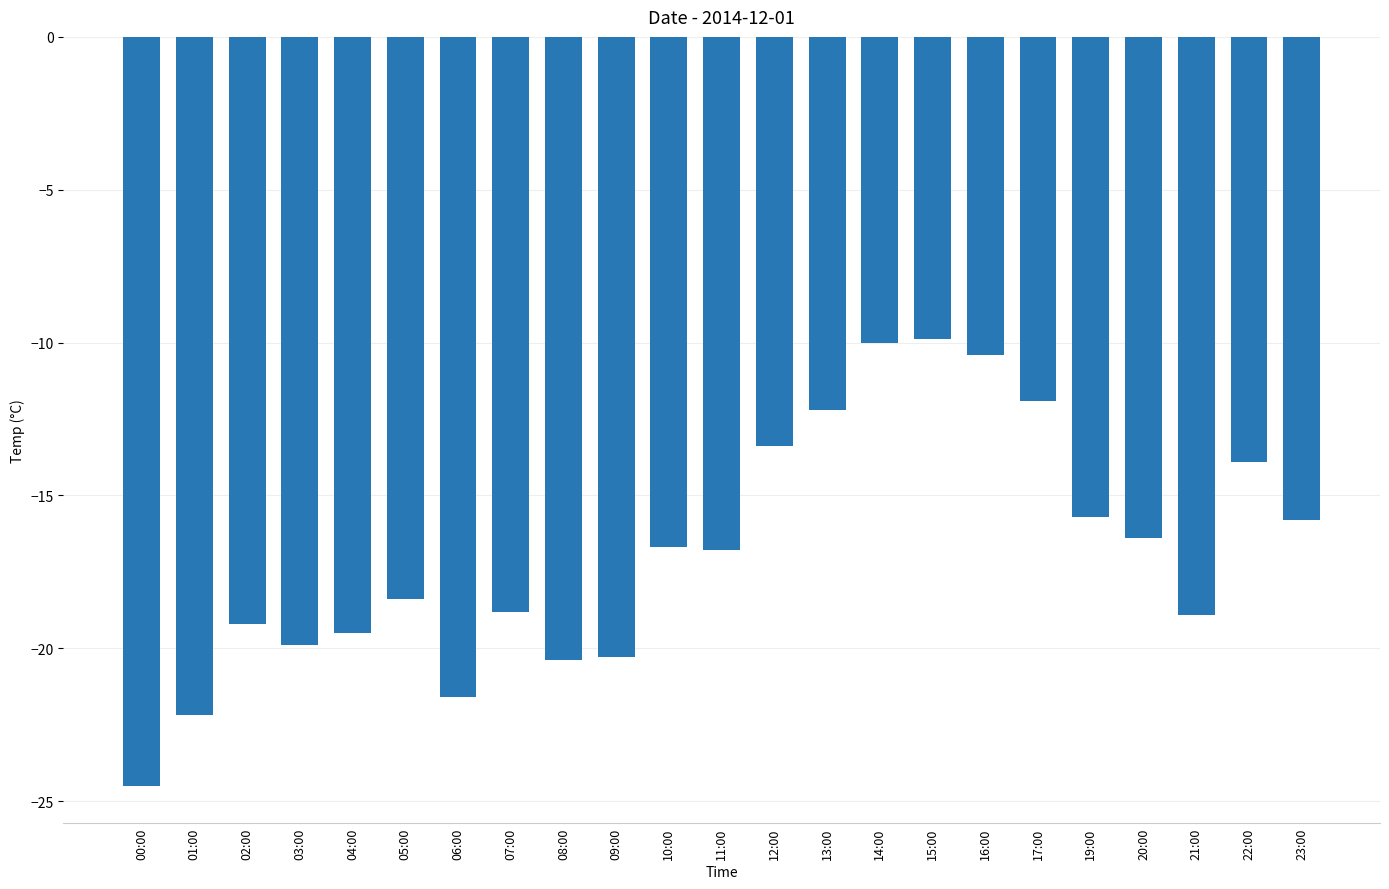

Which has a higher value, 13:00 or 02:00?

13:00